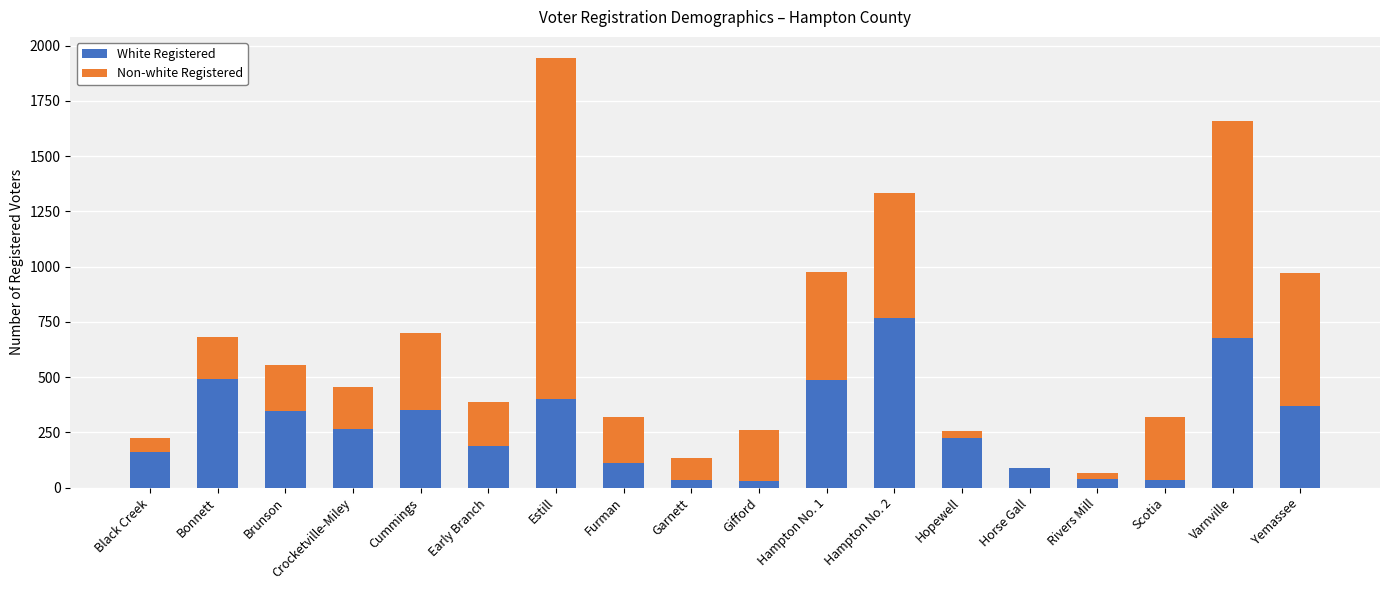

Is it true that White Registered equals 37 at Rivers Mill?

True